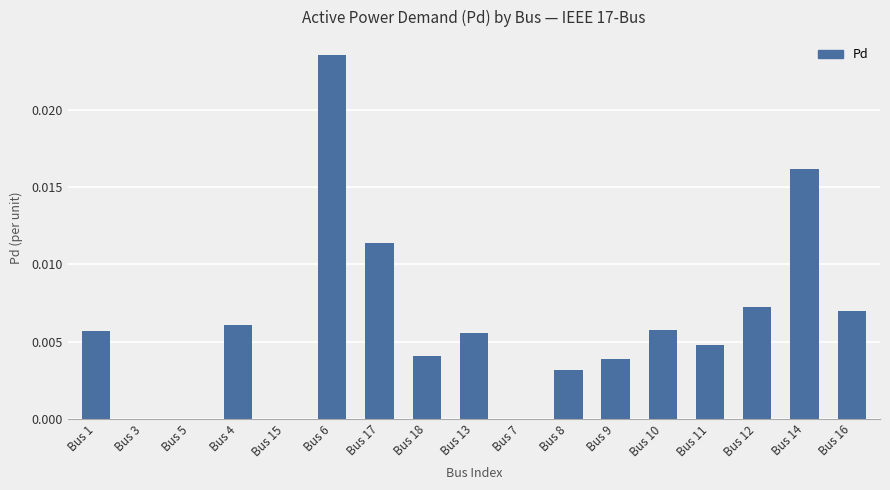

Which has a higher value, Bus 16 or Bus 13?

Bus 16